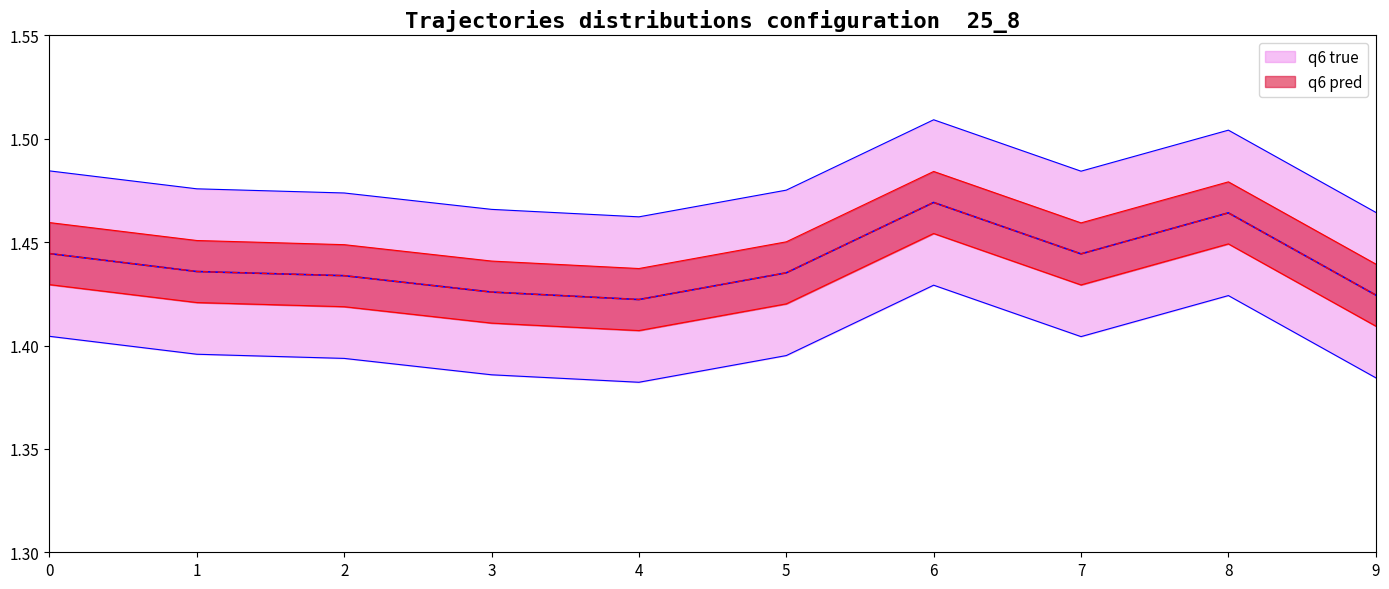

What is the sum of all values?

14.4